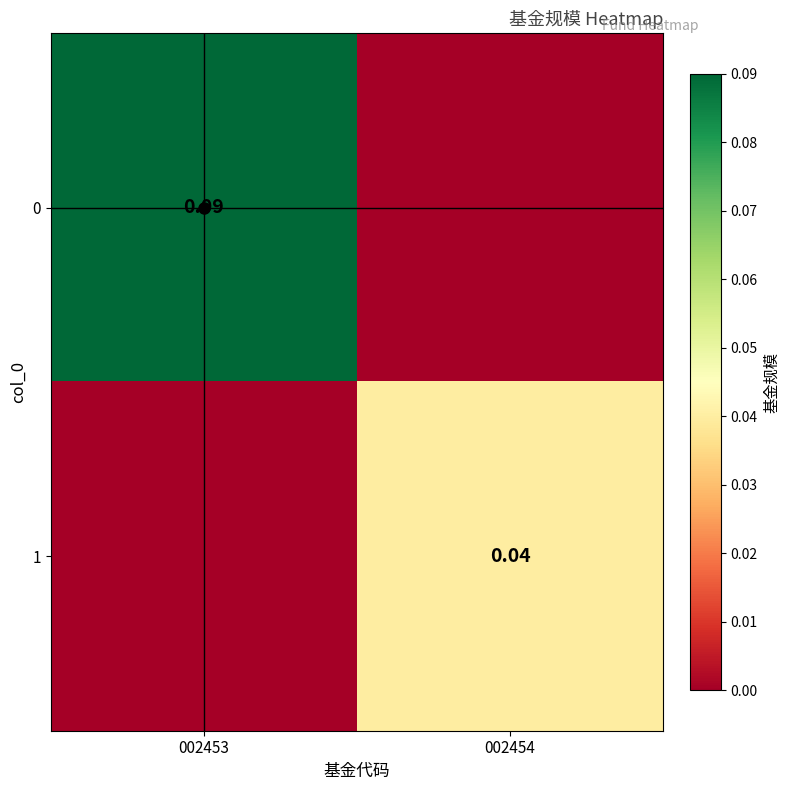

What is the difference between the highest and lowest values at 002453?

0.1